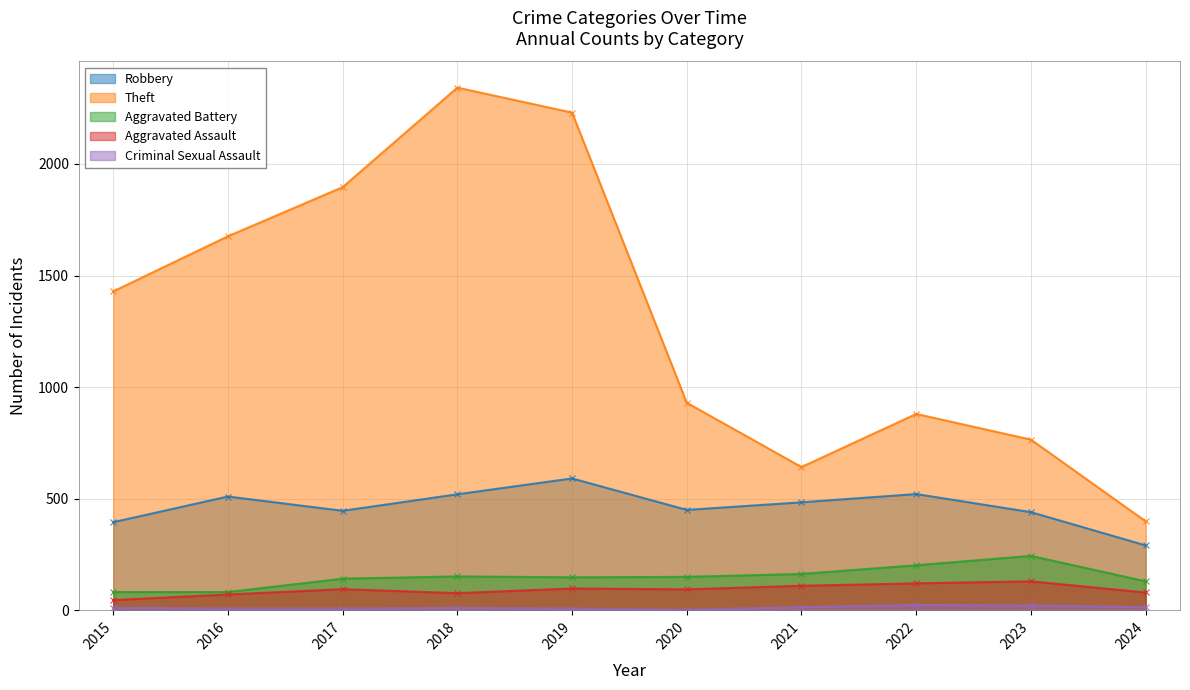

The value of Theft at 2021 is 227. True or false?

False